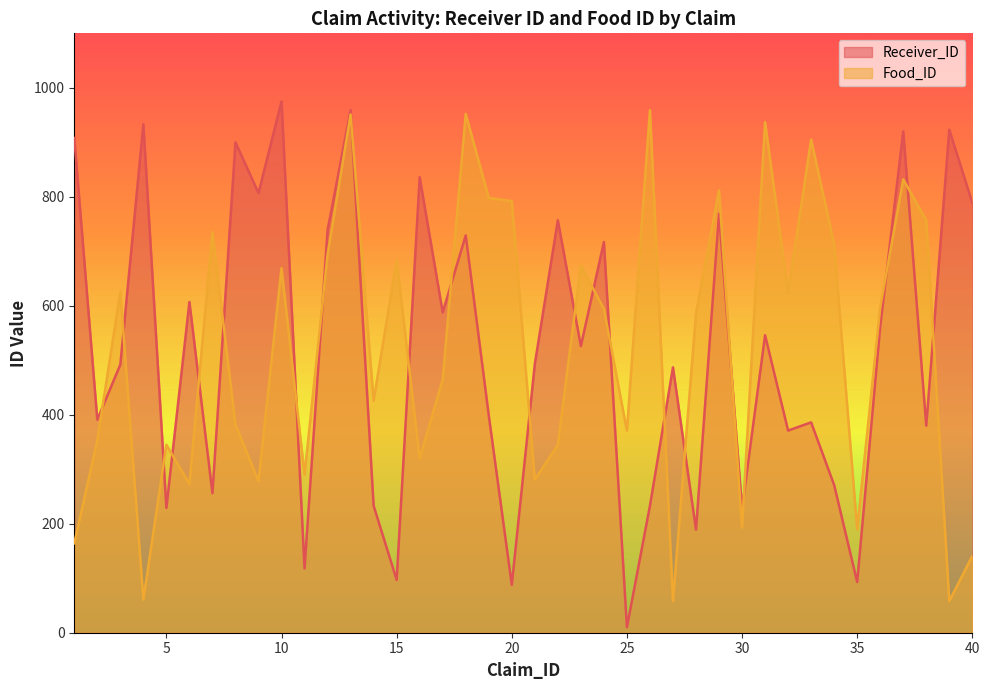

At 24, list the series in order from largest to smallest.

Receiver_ID, Food_ID